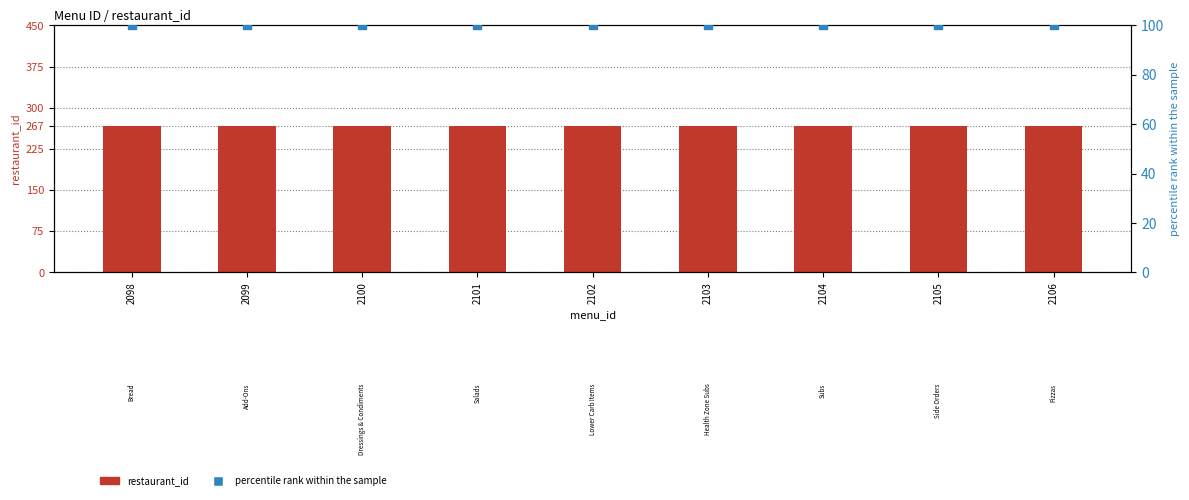

What is the total value across all series at 2101?

367